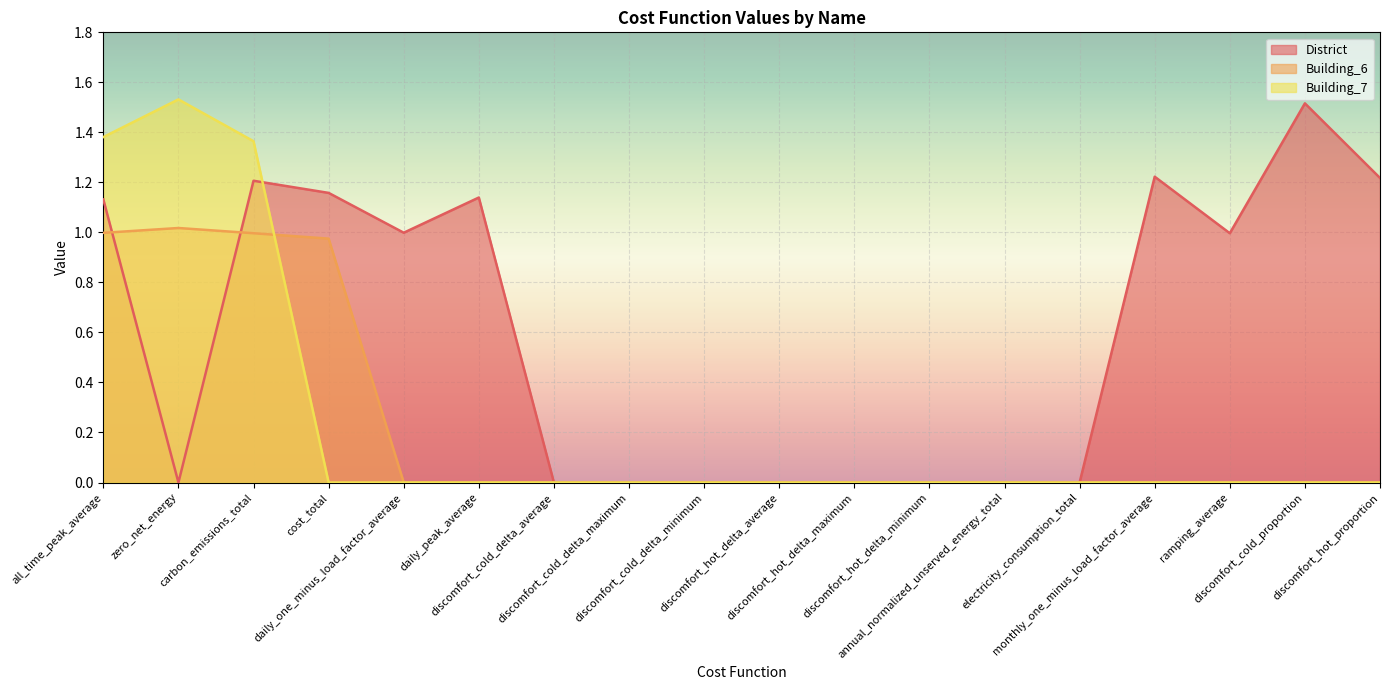

Which series has the largest total across all categories?

District